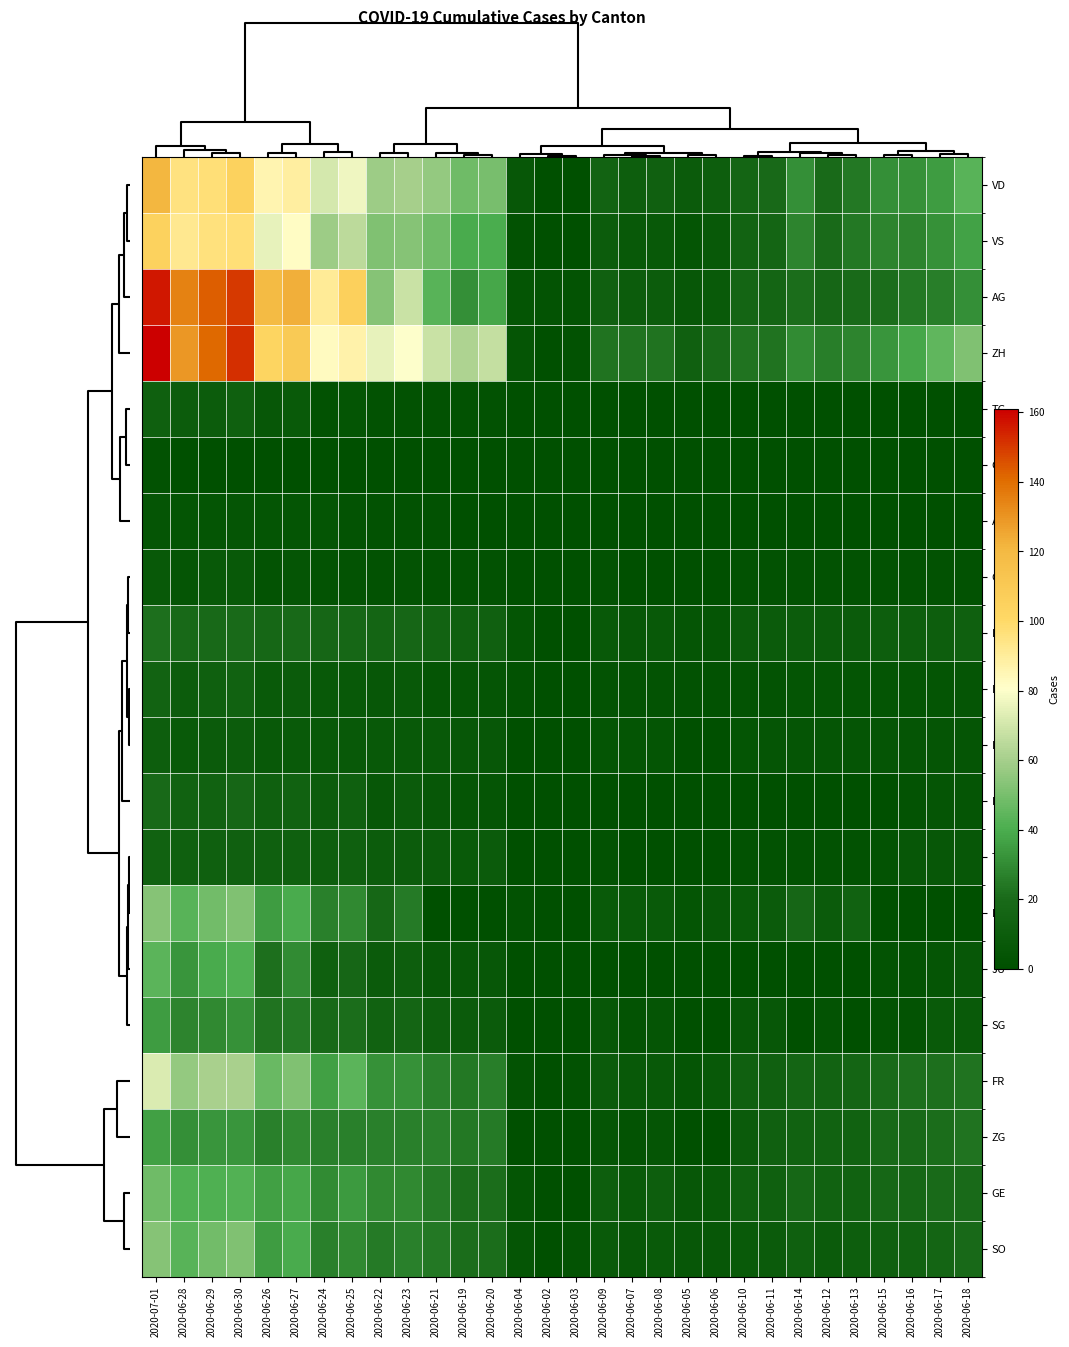

Reading left to right, what are all the values shown in this chart?

VD: 2020-07-01=121	2020-06-28=95	2020-06-29=97	2020-06-30=105	2020-06-26=86	2020-06-27=89	2020-06-24=71	2020-06-25=77	2020-06-22=58	2020-06-23=60	2020-06-21=56	2020-06-19=48	2020-06-20=50	2020-06-04=6	2020-06-02=0	2020-06-03=0	2020-06-09=15	2020-06-07=11	2020-06-08=13	2020-06-05=9	2020-06-06=11	2020-06-10=16	2020-06-11=19	2020-06-14=31	2020-06-12=20	2020-06-13=24	2020-06-15=31	2020-06-16=32	2020-06-17=35	2020-06-18=43
VS: 2020-07-01=105	2020-06-28=92	2020-06-29=96	2020-06-30=97	2020-06-26=75	2020-06-27=82	2020-06-24=58	2020-06-25=65	2020-06-22=52	2020-06-23=53	2020-06-21=48	2020-06-19=39	2020-06-20=40	2020-06-04=2	2020-06-02=0	2020-06-03=1	2020-06-09=10	2020-06-07=7	2020-06-08=7	2020-06-05=4	2020-06-06=7	2020-06-10=15	2020-06-11=16	2020-06-14=28	2020-06-12=20	2020-06-13=24	2020-06-15=28	2020-06-16=28	2020-06-17=32	2020-06-18=37
AG: 2020-07-01=156	2020-06-28=135	2020-06-29=143	2020-06-30=150	2020-06-26=119	2020-06-27=123	2020-06-24=91	2020-06-25=106	2020-06-22=53	2020-06-23=68	2020-06-21=43	2020-06-19=31	2020-06-20=38	2020-06-04=4	2020-06-02=3	2020-06-03=3	2020-06-09=13	2020-06-07=10	2020-06-08=10	2020-06-05=6	2020-06-06=8	2020-06-10=16	2020-06-11=16	2020-06-14=21	2020-06-12=17	2020-06-13=20	2020-06-15=21	2020-06-16=24	2020-06-17=26	2020-06-18=31
ZH: 2020-07-01=161	2020-06-28=129	2020-06-29=141	2020-06-30=152	2020-06-26=103	2020-06-27=110	2020-06-24=83	2020-06-25=87	2020-06-22=75	2020-06-23=80	2020-06-21=68	2020-06-19=62	2020-06-20=67	2020-06-04=5	2020-06-02=0	2020-06-03=2	2020-06-09=23	2020-06-07=23	2020-06-08=23	2020-06-05=13	2020-06-06=19	2020-06-10=23	2020-06-11=23	2020-06-14=30	2020-06-12=26	2020-06-13=28	2020-06-15=33	2020-06-16=38	2020-06-17=45	2020-06-18=52
TG: 2020-07-01=12	2020-06-28=10	2020-06-29=10	2020-06-30=12	2020-06-26=6	2020-06-27=8	2020-06-24=2	2020-06-25=4	2020-06-22=2	2020-06-23=2	2020-06-21=2	2020-06-19=2	2020-06-20=2	2020-06-04=0	2020-06-02=0	2020-06-03=0	2020-06-09=1	2020-06-07=0	2020-06-08=0	2020-06-05=0	2020-06-06=1	2020-06-10=1	2020-06-11=1	2020-06-14=1	2020-06-12=1	2020-06-13=1	2020-06-15=1	2020-06-16=1	2020-06-17=1	2020-06-18=1
GL: 2020-07-01=2	2020-06-28=1	2020-06-29=1	2020-06-30=1	2020-06-26=1	2020-06-27=1	2020-06-24=1	2020-06-25=1	2020-06-22=1	2020-06-23=1	2020-06-21=1	2020-06-19=0	2020-06-20=1	2020-06-04=0	2020-06-02=0	2020-06-03=0	2020-06-09=0	2020-06-07=0	2020-06-08=0	2020-06-05=0	2020-06-06=0	2020-06-10=0	2020-06-11=0	2020-06-14=0	2020-06-12=0	2020-06-13=0	2020-06-15=0	2020-06-16=0	2020-06-17=0	2020-06-18=0
AR: 2020-07-01=5	2020-06-28=4	2020-06-29=4	2020-06-30=5	2020-06-26=4	2020-06-27=4	2020-06-24=4	2020-06-25=3	2020-06-22=2	2020-06-23=2	2020-06-21=2	2020-06-19=1	2020-06-20=1	2020-06-04=0	2020-06-02=0	2020-06-03=0	2020-06-09=0	2020-06-07=0	2020-06-08=0	2020-06-05=0	2020-06-06=0	2020-06-10=0	2020-06-11=0	2020-06-14=0	2020-06-12=0	2020-06-13=0	2020-06-15=0	2020-06-16=0	2020-06-17=0	2020-06-18=0
GR: 2020-07-01=7	2020-06-28=5	2020-06-29=7	2020-06-30=7	2020-06-26=3	2020-06-27=5	2020-06-24=3	2020-06-25=3	2020-06-22=2	2020-06-23=3	2020-06-21=2	2020-06-19=2	2020-06-20=2	2020-06-04=1	2020-06-02=0	2020-06-03=1	2020-06-09=2	2020-06-07=1	2020-06-08=1	2020-06-05=1	2020-06-06=1	2020-06-10=2	2020-06-11=2	2020-06-14=2	2020-06-12=2	2020-06-13=2	2020-06-15=2	2020-06-16=2	2020-06-17=2	2020-06-18=2
NE: 2020-07-01=22	2020-06-28=19	2020-06-29=19	2020-06-30=20	2020-06-26=18	2020-06-27=19	2020-06-24=17	2020-06-25=18	2020-06-22=16	2020-06-23=17	2020-06-21=15	2020-06-19=13	2020-06-20=13	2020-06-04=4	2020-06-02=0	2020-06-03=1	2020-06-09=7	2020-06-07=6	2020-06-08=7	2020-06-05=5	2020-06-06=5	2020-06-10=9	2020-06-11=9	2020-06-14=10	2020-06-12=9	2020-06-13=9	2020-06-15=11	2020-06-16=11	2020-06-17=11	2020-06-18=12
BL: 2020-07-01=15	2020-06-28=10	2020-06-29=12	2020-06-30=14	2020-06-26=8	2020-06-27=9	2020-06-24=7	2020-06-25=7	2020-06-22=6	2020-06-23=7	2020-06-21=5	2020-06-19=5	2020-06-20=5	2020-06-04=2	2020-06-02=0	2020-06-03=1	2020-06-09=3	2020-06-07=3	2020-06-08=3	2020-06-05=2	2020-06-06=2	2020-06-10=3	2020-06-11=3	2020-06-14=4	2020-06-12=4	2020-06-13=4	2020-06-15=4	2020-06-16=4	2020-06-17=4	2020-06-18=5
BS: 2020-07-01=11	2020-06-28=8	2020-06-29=9	2020-06-30=10	2020-06-26=7	2020-06-27=8	2020-06-24=7	2020-06-25=7	2020-06-22=7	2020-06-23=7	2020-06-21=7	2020-06-19=6	2020-06-20=6	2020-06-04=1	2020-06-02=0	2020-06-03=0	2020-06-09=4	2020-06-07=4	2020-06-08=4	2020-06-05=1	2020-06-06=1	2020-06-10=4	2020-06-11=5	2020-06-14=5	2020-06-12=5	2020-06-13=5	2020-06-15=5	2020-06-16=5	2020-06-17=5	2020-06-18=5
LU: 2020-07-01=19	2020-06-28=14	2020-06-29=14	2020-06-30=17	2020-06-26=12	2020-06-27=14	2020-06-24=10	2020-06-25=12	2020-06-22=6	2020-06-23=9	2020-06-21=6	2020-06-19=5	2020-06-20=5	2020-06-04=0	2020-06-02=0	2020-06-03=0	2020-06-09=1	2020-06-07=1	2020-06-08=1	2020-06-05=0	2020-06-06=1	2020-06-10=1	2020-06-11=1	2020-06-14=1	2020-06-12=1	2020-06-13=1	2020-06-15=1	2020-06-16=3	2020-06-17=5	2020-06-18=5
TI: 2020-07-01=14	2020-06-28=12	2020-06-29=12	2020-06-30=13	2020-06-26=12	2020-06-27=12	2020-06-24=11	2020-06-25=12	2020-06-22=10	2020-06-23=10	2020-06-21=9	2020-06-19=8	2020-06-20=9	2020-06-04=0	2020-06-02=0	2020-06-03=0	2020-06-09=2	2020-06-07=1	2020-06-08=1	2020-06-05=1	2020-06-06=1	2020-06-10=2	2020-06-11=2	2020-06-14=2	2020-06-12=2	2020-06-13=2	2020-06-15=3	2020-06-16=6	2020-06-17=6	2020-06-18=6
BE: 2020-07-01=53	2020-06-28=43	2020-06-29=49	2020-06-30=52	2020-06-26=35	2020-06-27=39	2020-06-24=27	2020-06-25=29	2020-06-22=18	2020-06-23=25	2020-06-21=0	2020-06-19=0	2020-06-20=0	2020-06-04=2	2020-06-02=0	2020-06-03=1	2020-06-09=8	2020-06-07=8	2020-06-08=8	2020-06-05=4	2020-06-06=6	2020-06-10=8	2020-06-11=9	2020-06-14=17	2020-06-12=9	2020-06-13=14	2020-06-15=0	2020-06-16=0	2020-06-17=0	2020-06-18=0
JU: 2020-07-01=44	2020-06-28=33	2020-06-29=39	2020-06-30=41	2020-06-26=22	2020-06-27=30	2020-06-24=12	2020-06-25=17	2020-06-22=9	2020-06-23=11	2020-06-21=6	2020-06-19=6	2020-06-20=6	2020-06-04=0	2020-06-02=0	2020-06-03=0	2020-06-09=1	2020-06-07=0	2020-06-08=0	2020-06-05=0	2020-06-06=0	2020-06-10=1	2020-06-11=1	2020-06-14=1	2020-06-12=1	2020-06-13=1	2020-06-15=3	2020-06-16=3	2020-06-17=5	2020-06-18=6
SG: 2020-07-01=35	2020-06-28=28	2020-06-29=29	2020-06-30=32	2020-06-26=23	2020-06-27=24	2020-06-24=19	2020-06-25=21	2020-06-22=14	2020-06-23=16	2020-06-21=11	2020-06-19=9	2020-06-20=9	2020-06-04=0	2020-06-02=0	2020-06-03=1	2020-06-09=6	2020-06-07=3	2020-06-08=5	2020-06-05=0	2020-06-06=1	2020-06-10=6	2020-06-11=6	2020-06-14=1	2020-06-12=3	2020-06-13=1	2020-06-15=3	2020-06-16=3	2020-06-17=8	2020-06-18=8
FR: 2020-07-01=72	2020-06-28=56	2020-06-29=61	2020-06-30=61	2020-06-26=47	2020-06-27=52	2020-06-24=36	2020-06-25=44	2020-06-22=32	2020-06-23=32	2020-06-21=27	2020-06-19=24	2020-06-20=26	2020-06-04=3	2020-06-02=0	2020-06-03=2	2020-06-09=9	2020-06-07=7	2020-06-08=7	2020-06-05=5	2020-06-06=7	2020-06-10=13	2020-06-11=13	2020-06-14=16	2020-06-12=15	2020-06-13=16	2020-06-15=20	2020-06-16=22	2020-06-17=22	2020-06-18=23
ZG: 2020-07-01=36	2020-06-28=31	2020-06-29=33	2020-06-30=33	2020-06-26=27	2020-06-27=29	2020-06-24=27	2020-06-25=27	2020-06-22=27	2020-06-23=27	2020-06-21=27	2020-06-19=24	2020-06-20=25	2020-06-04=0	2020-06-02=0	2020-06-03=0	2020-06-09=5	2020-06-07=3	2020-06-08=5	2020-06-05=0	2020-06-06=1	2020-06-10=9	2020-06-11=13	2020-06-14=14	2020-06-12=14	2020-06-13=14	2020-06-15=19	2020-06-16=19	2020-06-17=21	2020-06-18=23
GE: 2020-07-01=48	2020-06-28=41	2020-06-29=41	2020-06-30=42	2020-06-26=36	2020-06-27=38	2020-06-24=30	2020-06-25=34	2020-06-22=29	2020-06-23=29	2020-06-21=25	2020-06-19=21	2020-06-20=21	2020-06-04=4	2020-06-02=0	2020-06-03=1	2020-06-09=11	2020-06-07=8	2020-06-08=11	2020-06-05=6	2020-06-06=7	2020-06-10=12	2020-06-11=12	2020-06-14=18	2020-06-12=14	2020-06-13=14	2020-06-15=18	2020-06-16=18	2020-06-17=20	2020-06-18=20
SO: 2020-07-01=53	2020-06-28=43	2020-06-29=49	2020-06-30=52	2020-06-26=35	2020-06-27=39	2020-06-24=27	2020-06-25=29	2020-06-22=25	2020-06-23=27	2020-06-21=24	2020-06-19=21	2020-06-20=21	2020-06-04=5	2020-06-02=0	2020-06-03=3	2020-06-09=8	2020-06-07=6	2020-06-08=8	2020-06-05=6	2020-06-06=6	2020-06-10=8	2020-06-11=9	2020-06-14=12	2020-06-12=9	2020-06-13=11	2020-06-15=13	2020-06-16=14	2020-06-17=16	2020-06-18=19